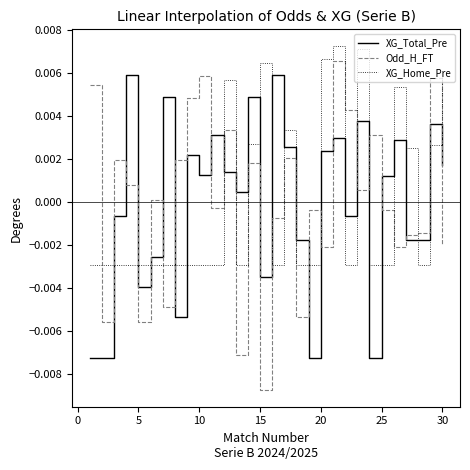

How many intersections are there between XG_Total_Pre and XG_Home_Pre?

18